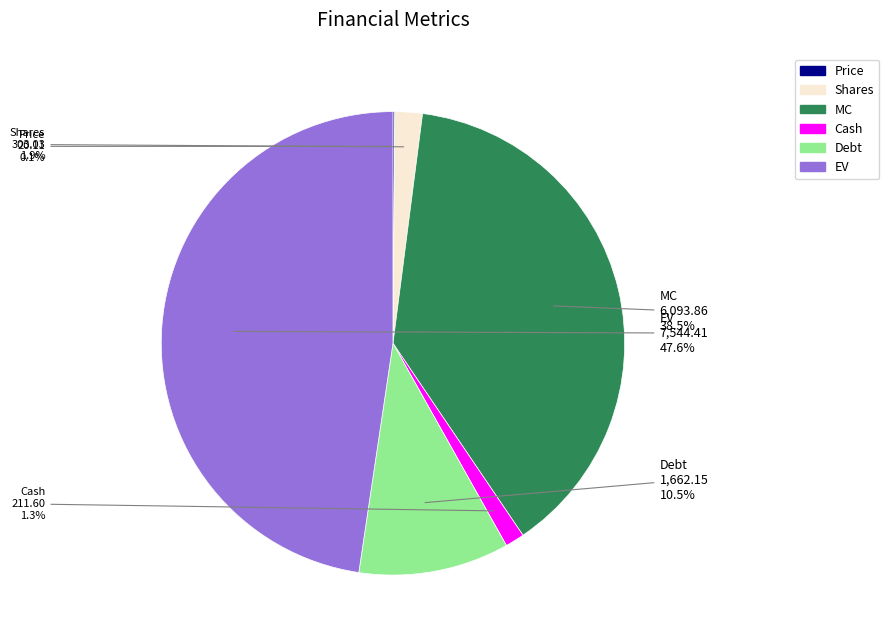

Does Shares account for over 50% of the chart?

No